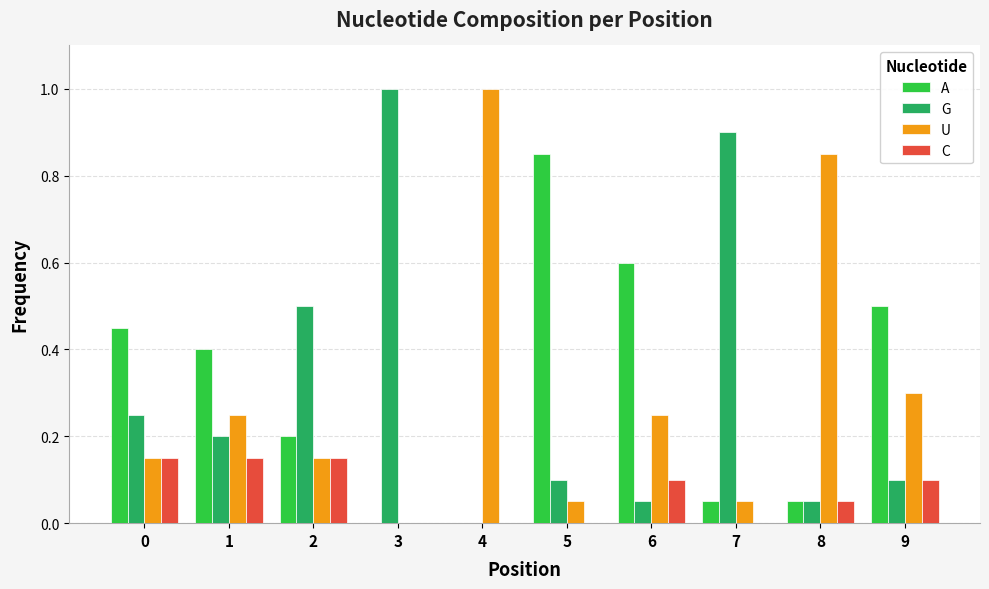

What is the maximum value shown in the chart?

1.0